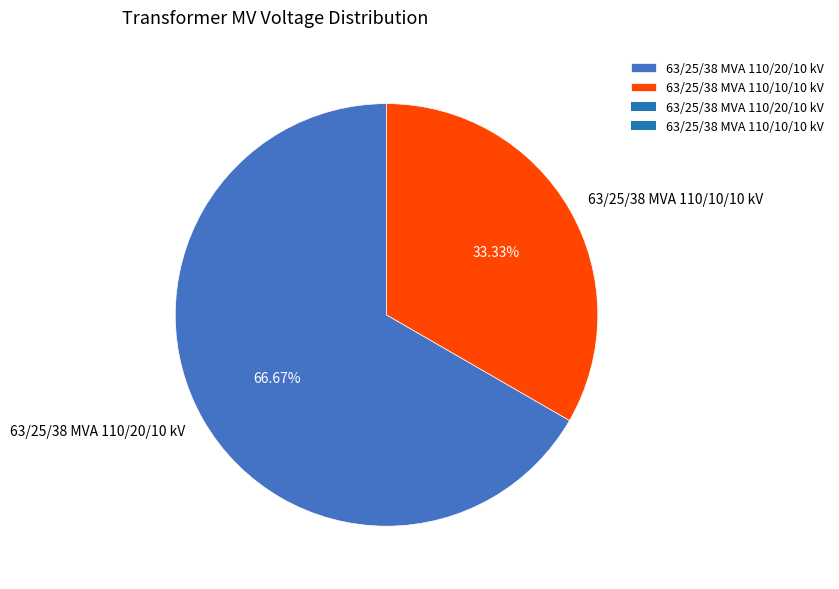

The 63/25/38 MVA 110/20/10 kV slice represents 72% of the pie. True or false?

False